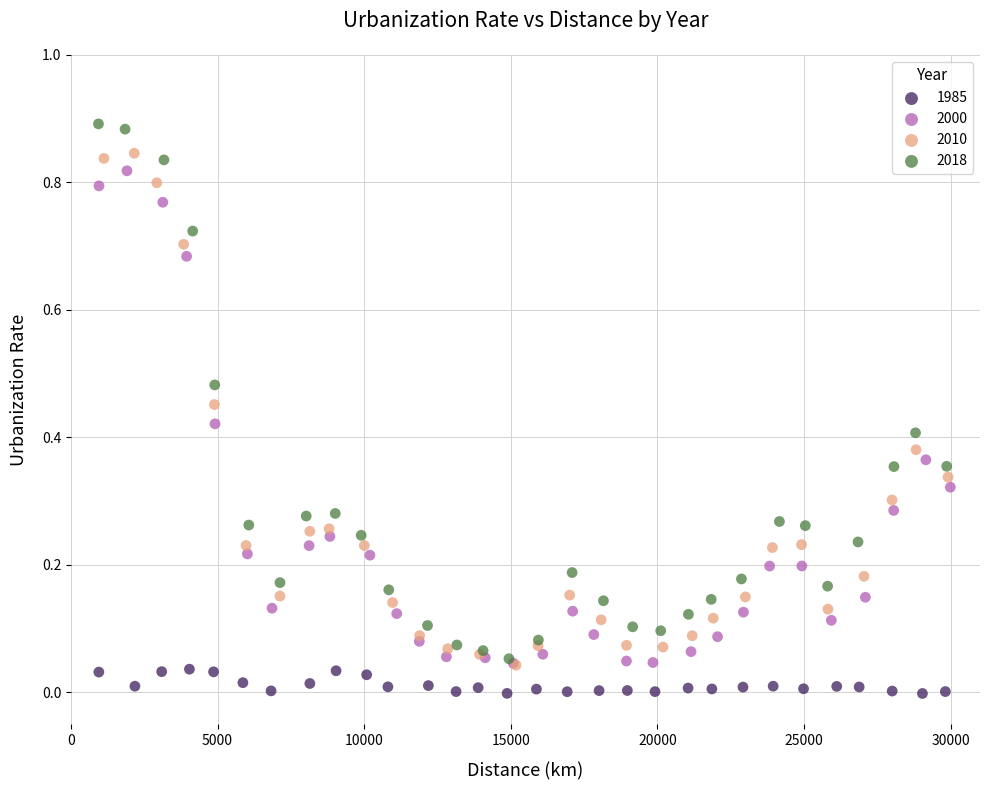

Which series contains the lowest Y value?

1985